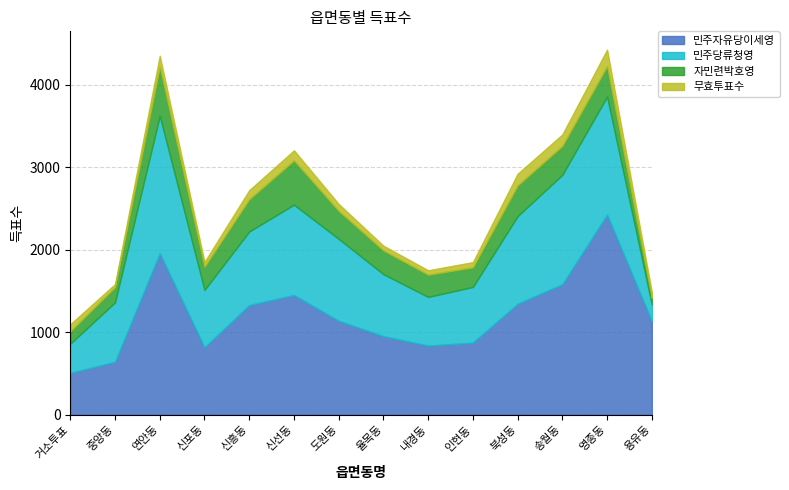

At which label does 자민련박호영 reach its minimum?

용유동